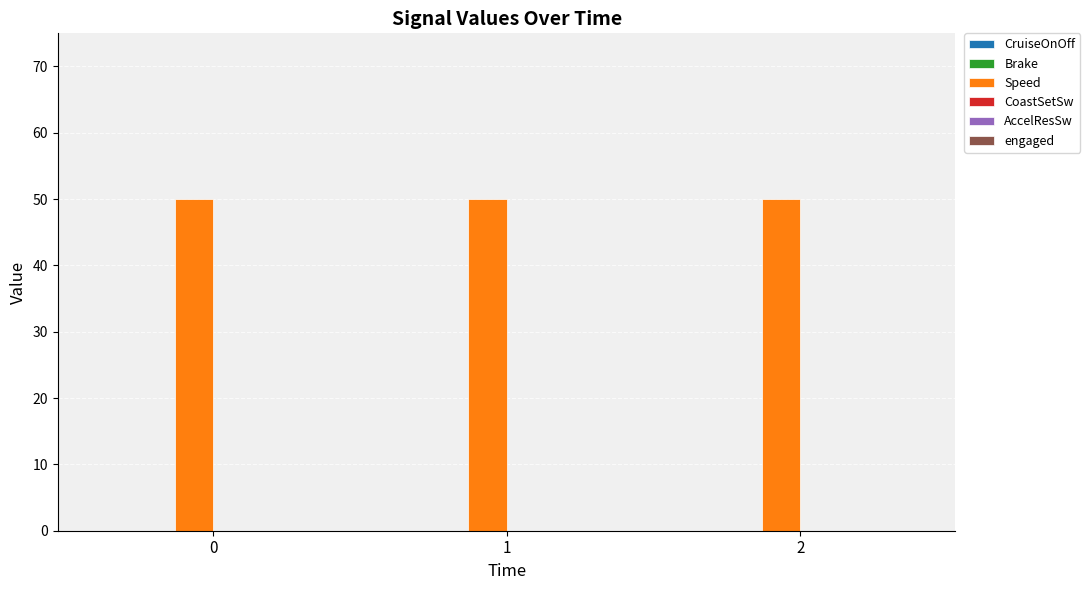

Rank the series at 0 from lowest to highest value.

CruiseOnOff, Brake, CoastSetSw, AccelResSw, engaged, Speed